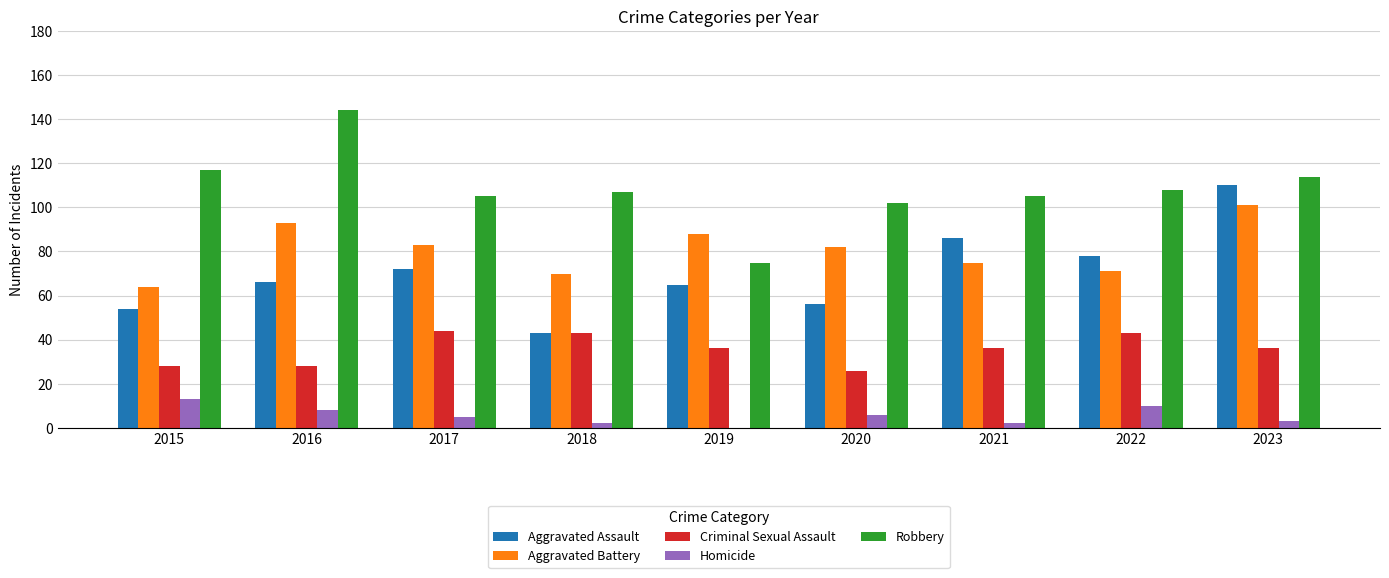

What is the sum of all Criminal Sexual Assault values?

320